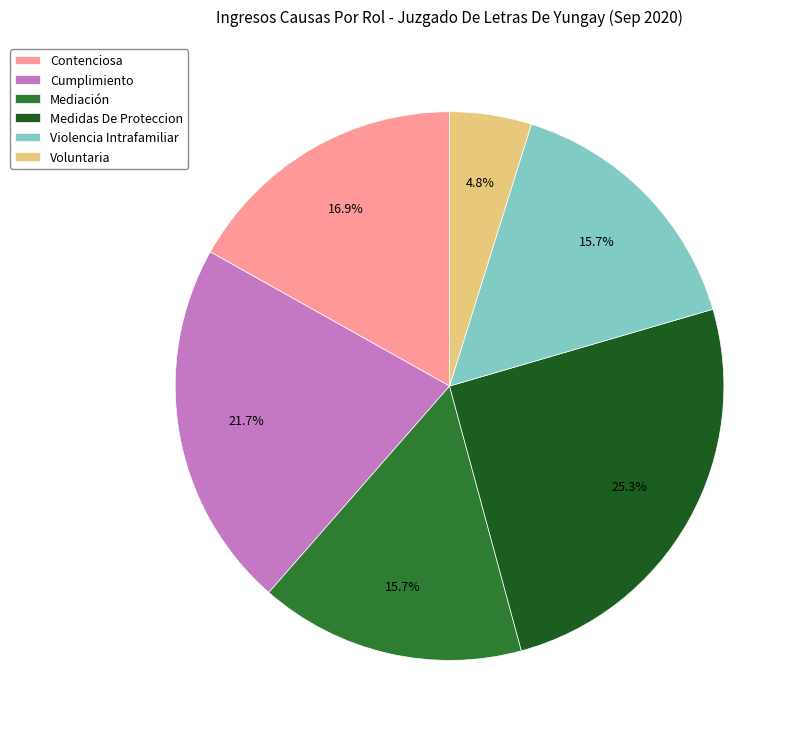

Is there any slice that represents more than half of the pie?

No